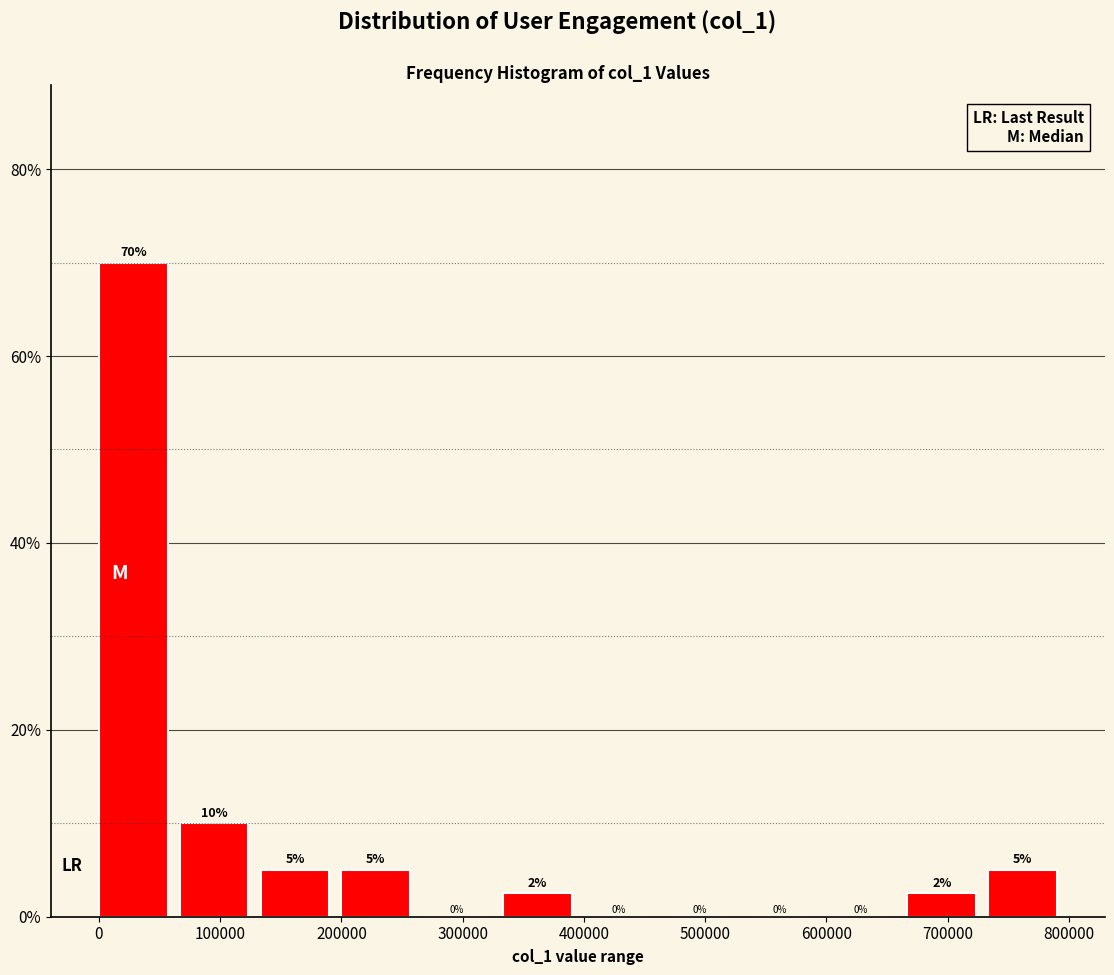

Which range on the x-axis has the tallest bar?

0 to 70000